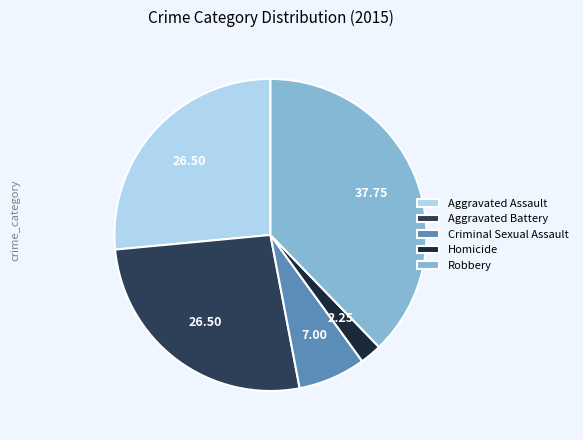

Do Aggravated Battery and Aggravated Assault together represent more than half of the pie?

Yes